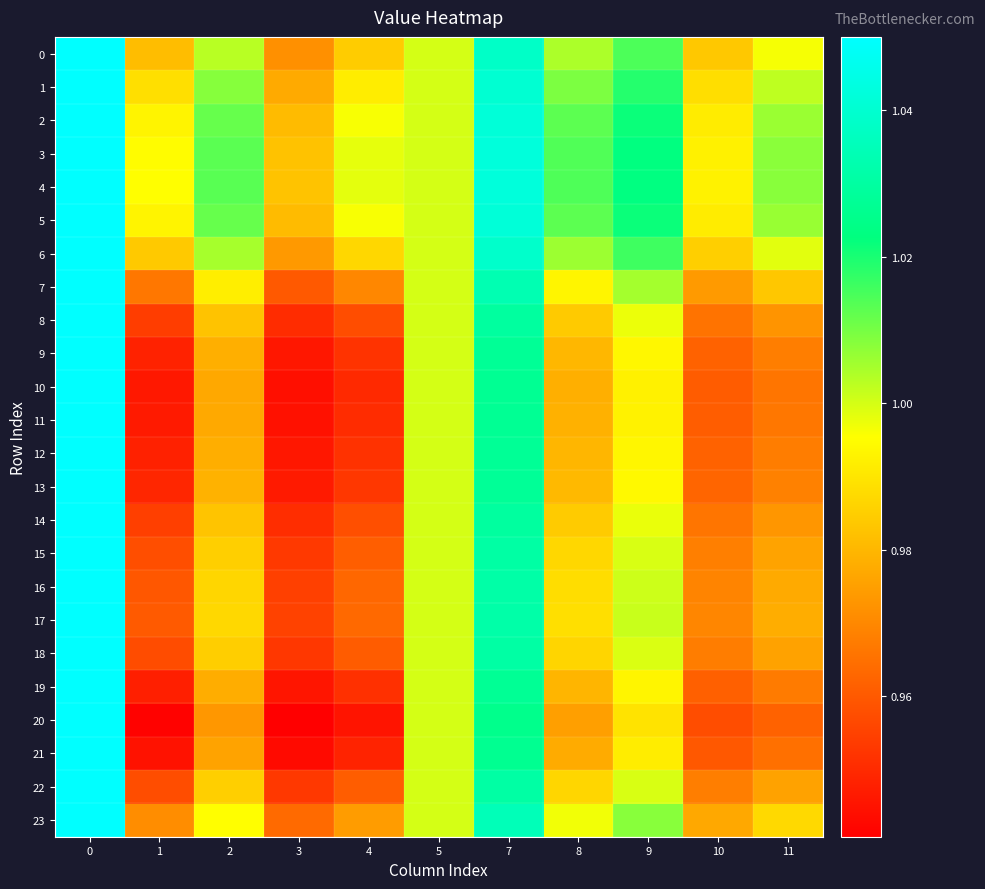

What is the difference between the highest and lowest values at 4?

0.1